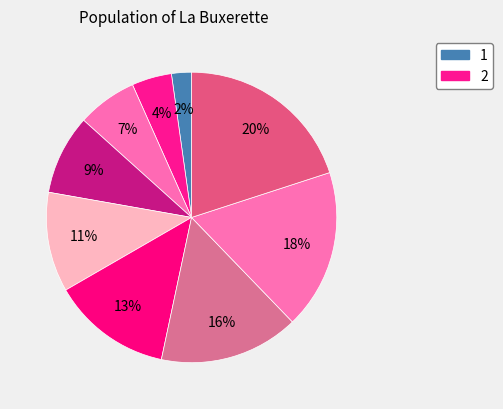

Which category has the smallest portion of the pie?

1